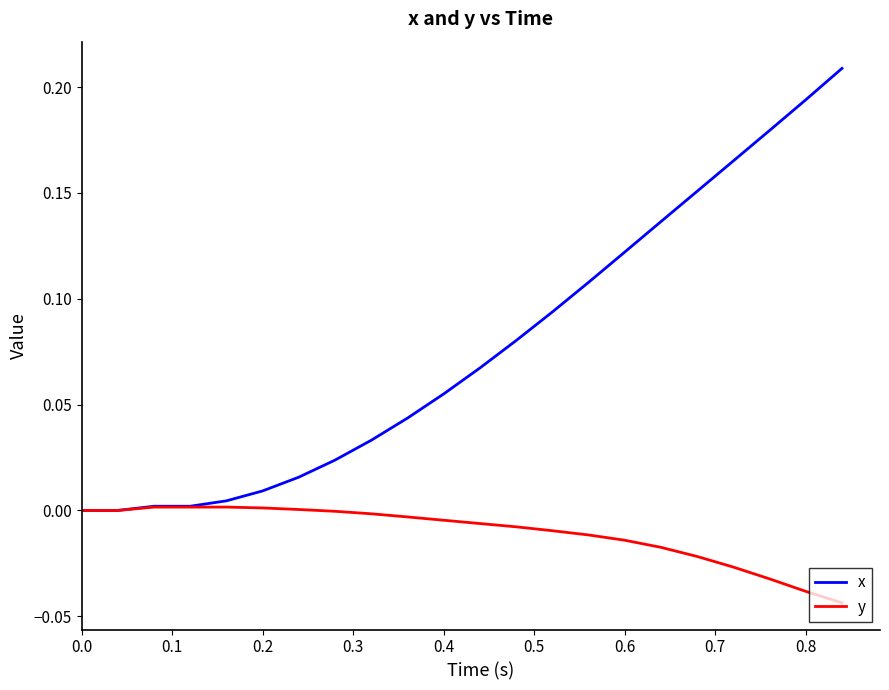

Which series has the largest total across all categories?

x